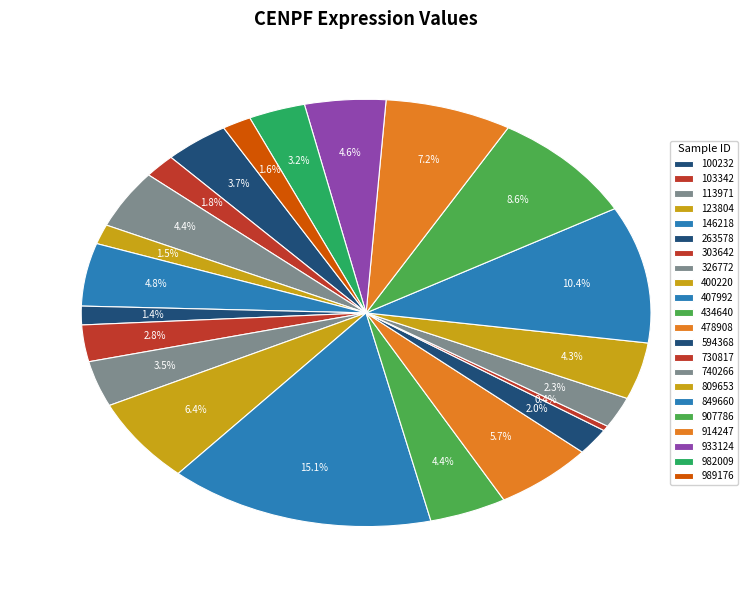

Which slice is the smallest?

730817